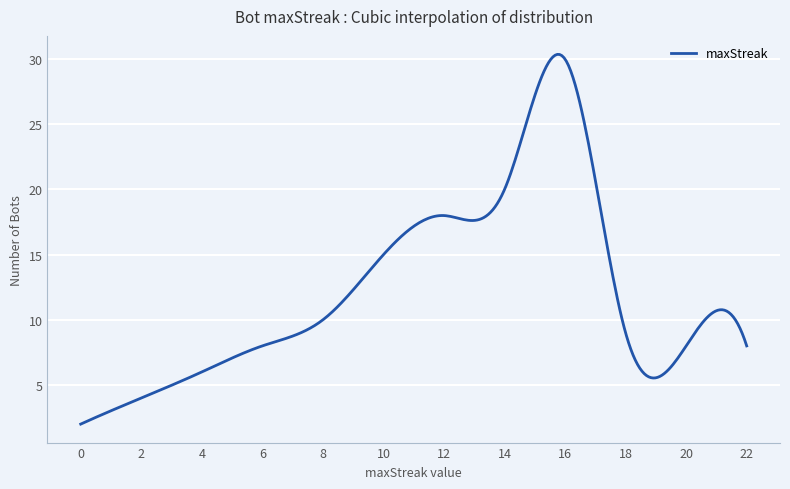

What is the smallest value displayed?

2.0